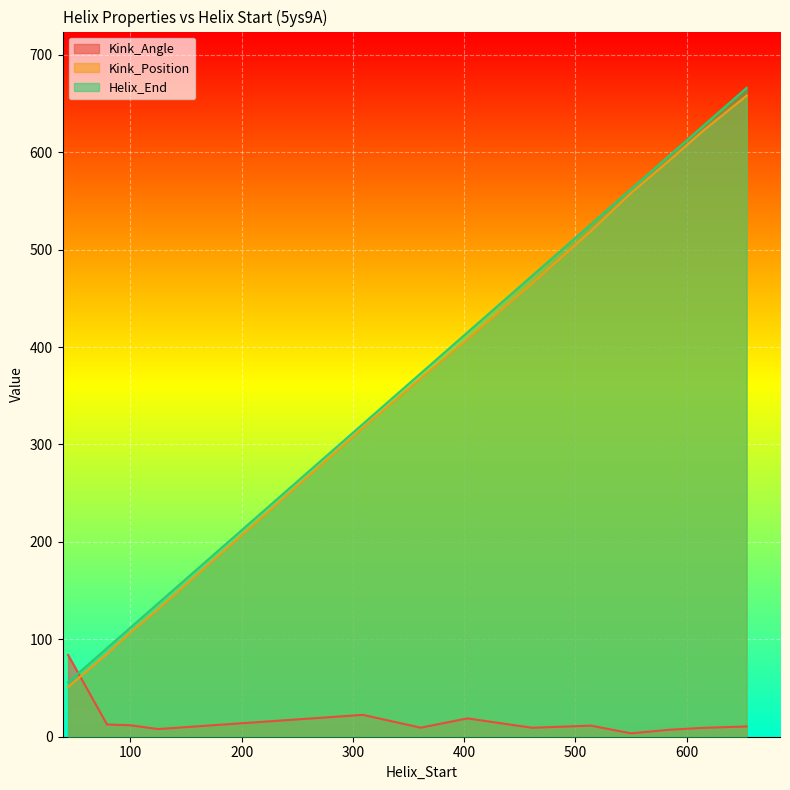

What is the sum of the Kink_Position values at 309 and 654?

975.0